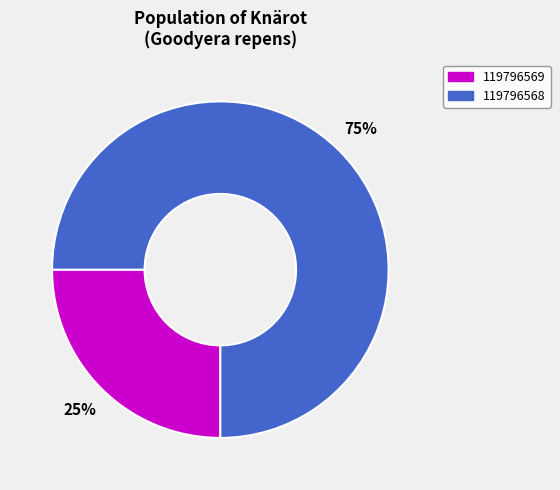

What percentage is the 119796568 slice, to the nearest percent?

75%